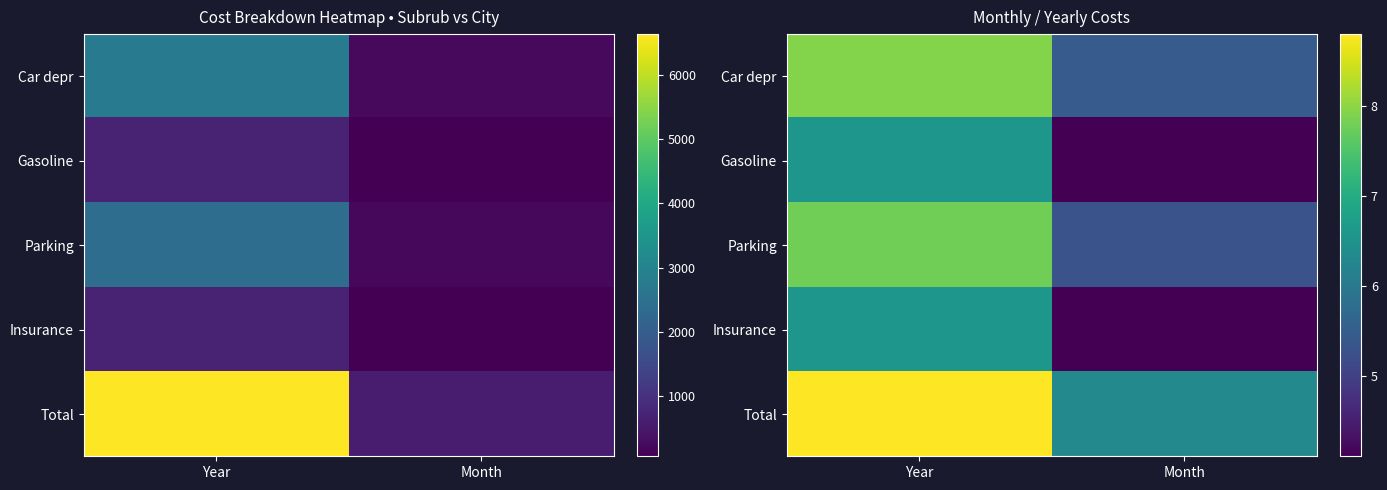

At which category is the sum across all series the highest?

Year